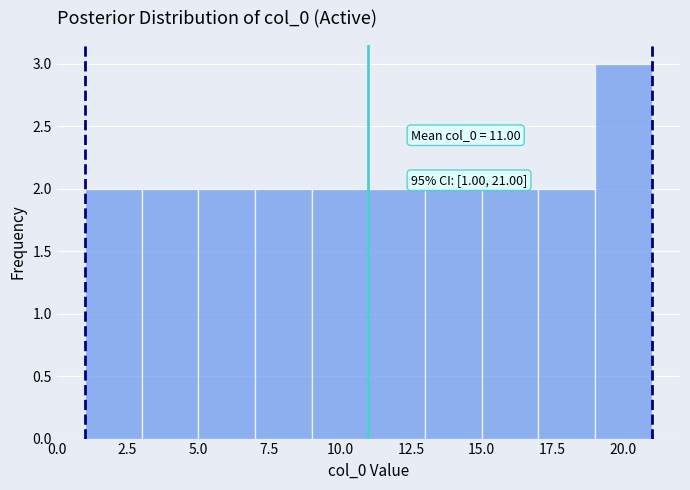

Over which range of the x-axis is the bar tallest?

19 to 21